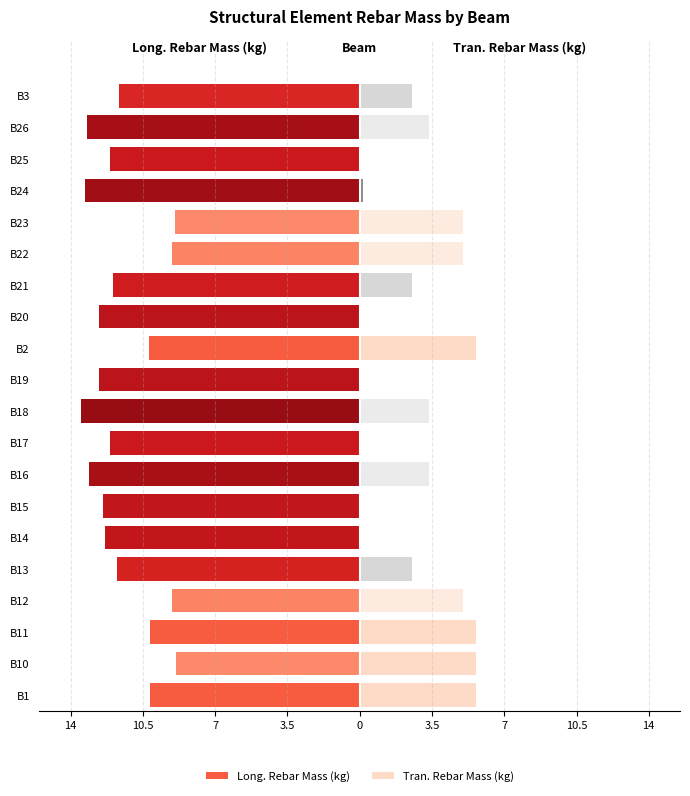

Read the Long. Rebar Mass (kg) value at 14.

-12.1